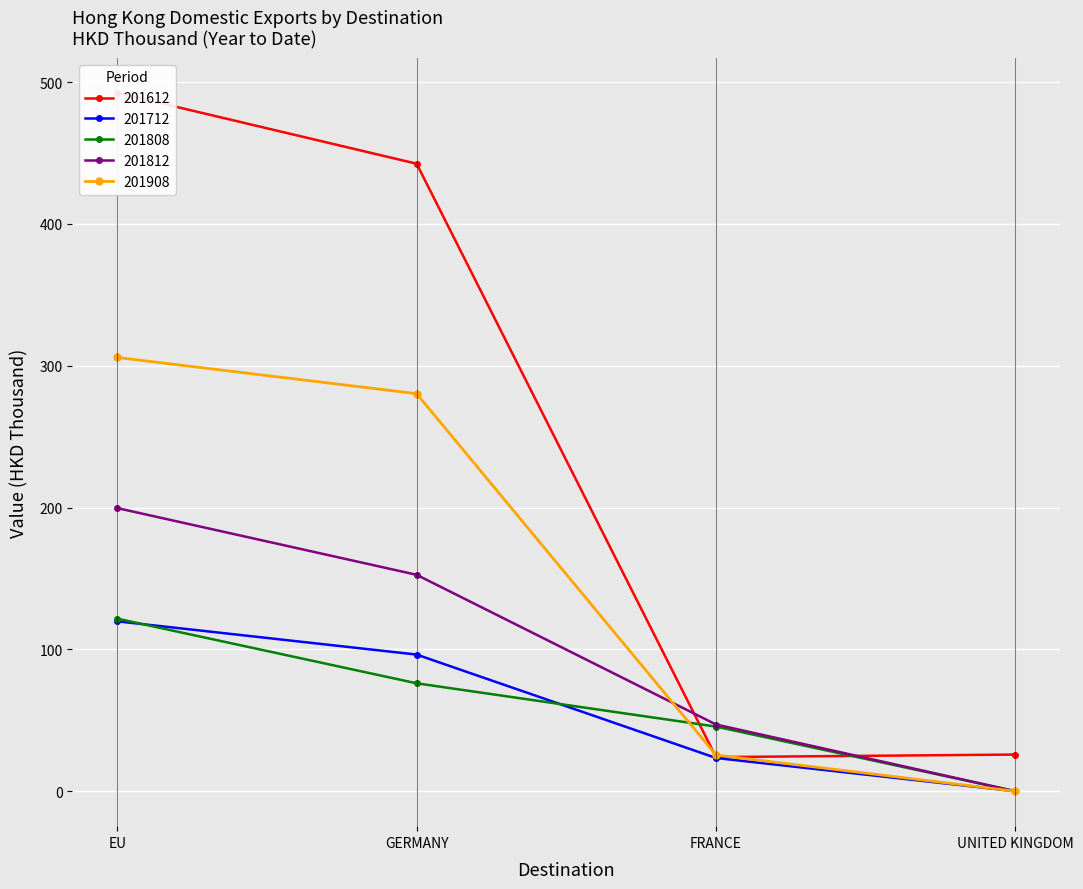

True or false: 201908 has a value of 280.4 at GERMANY.

True